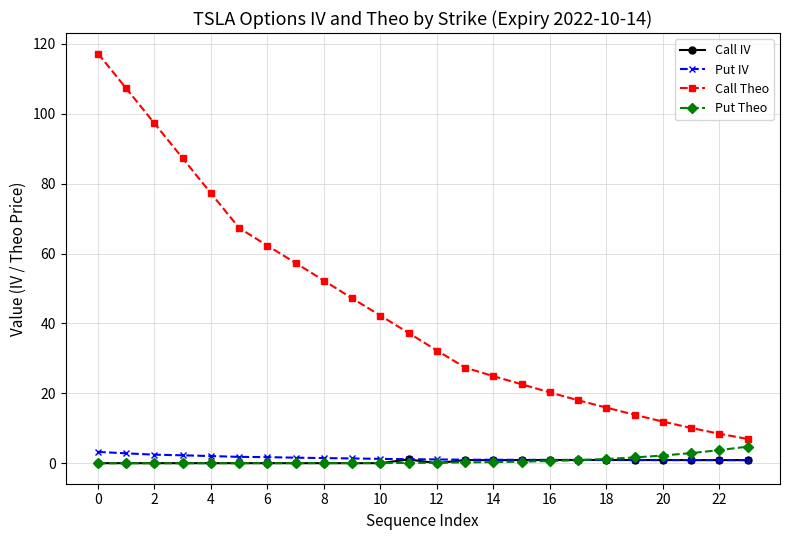

True or false: Put IV and Call Theo intersect in this chart.

False